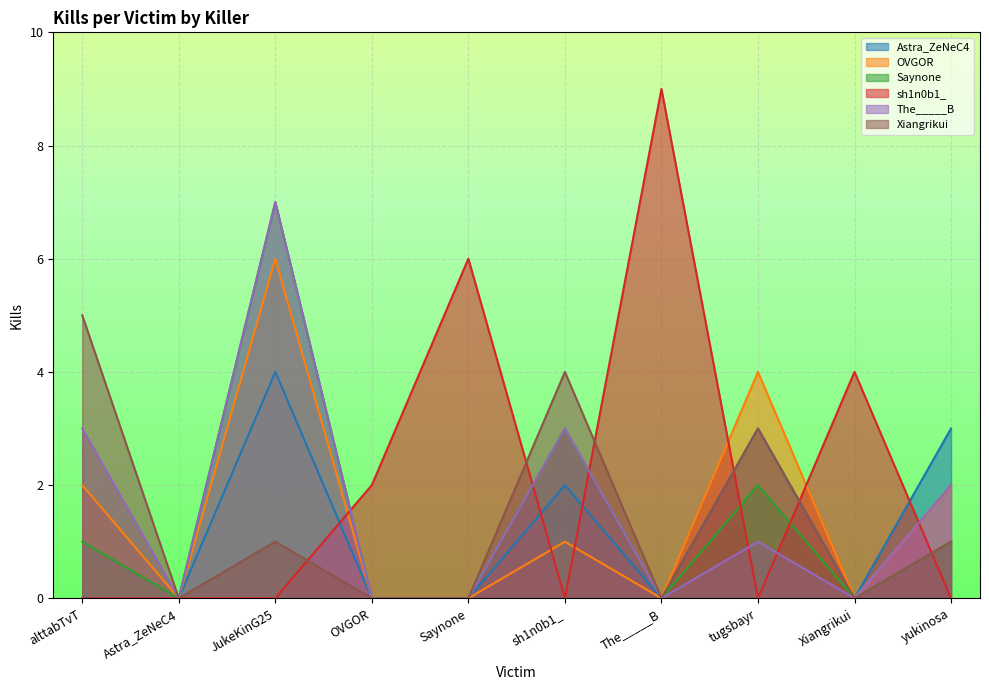

Is the value of sh1n0b1_ at Astra_ZeNeC4 greater than the value of OVGOR at Saynone?

No